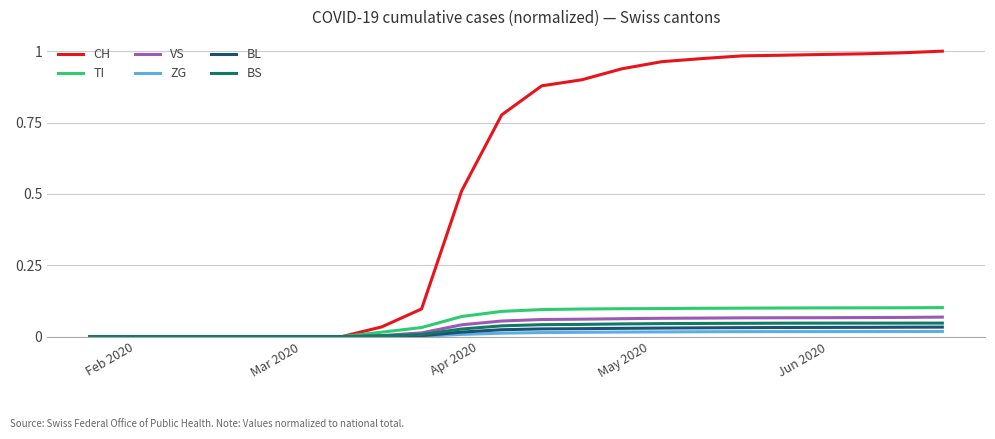

Which series has the largest range (max minus min)?

CH